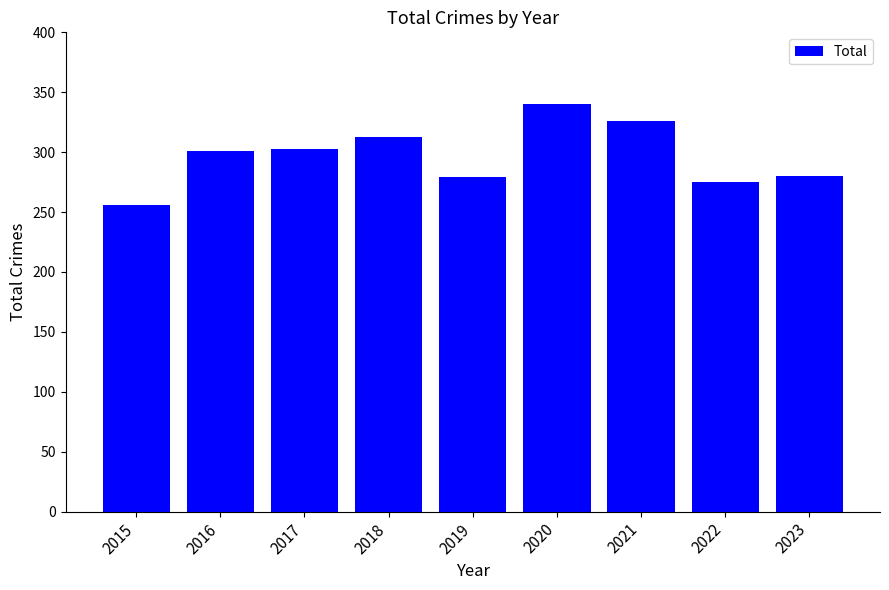

How many bars are there in total?

9